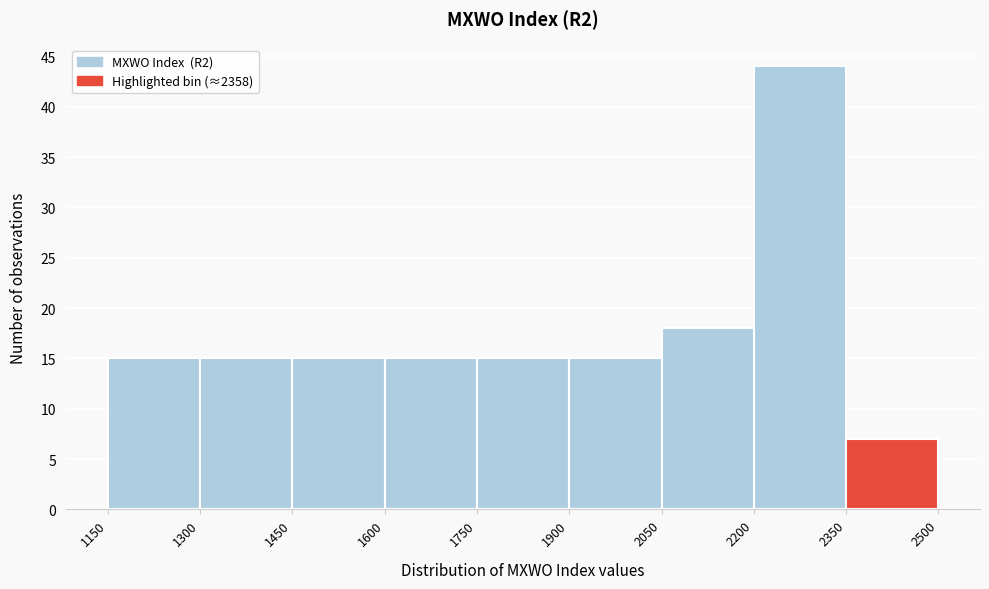

Reading left to right, list every bar in this chart as the range it spans on the x-axis followed by its height. The values are not printed on the chart, so give them approximately, as read against the axis.

1150 to 1300: 15
1300 to 1450: 15
1450 to 1600: 15
1600 to 1750: 15
1750 to 1900: 15
1900 to 2050: 15
2050 to 2200: 18
2200 to 2350: 44
2350 to 2500: 7